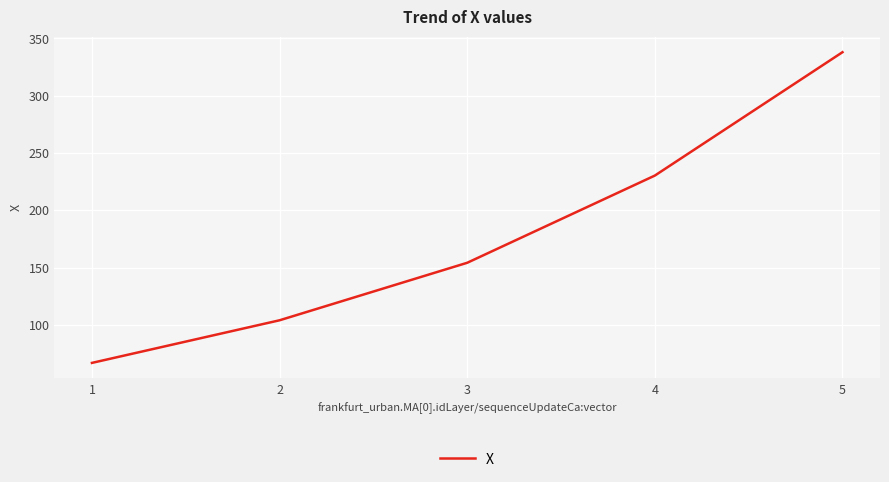

Which category has the highest value across all series?

5